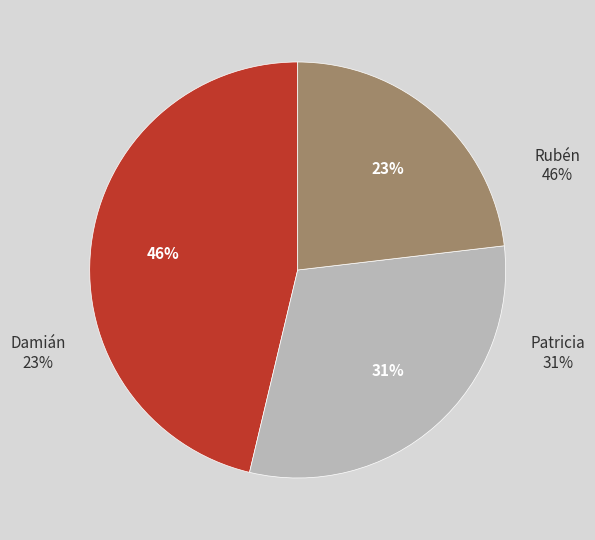

Does Rubén account for over 50% of the chart?

No